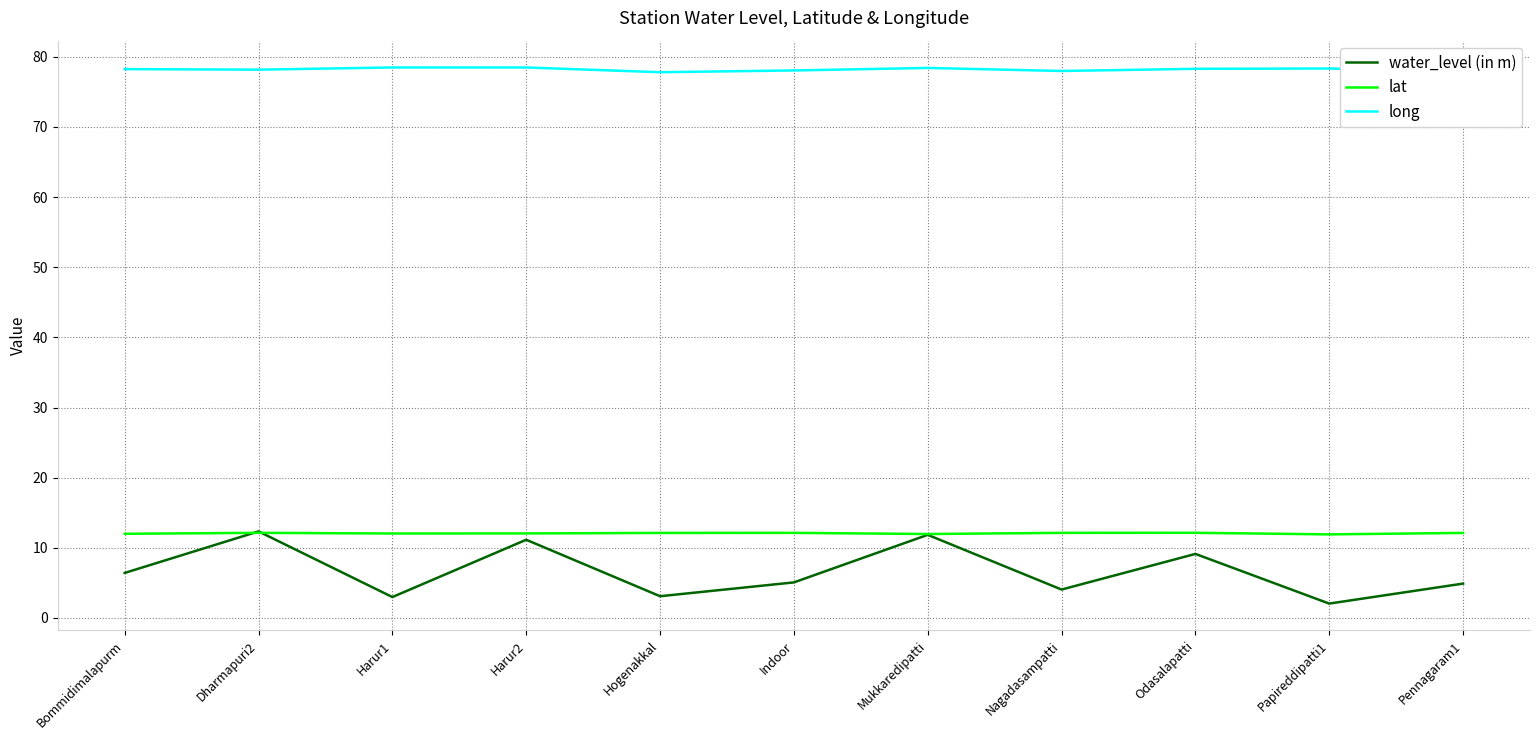

At which category does the chart reach its minimum across all series?

Papireddipatti1